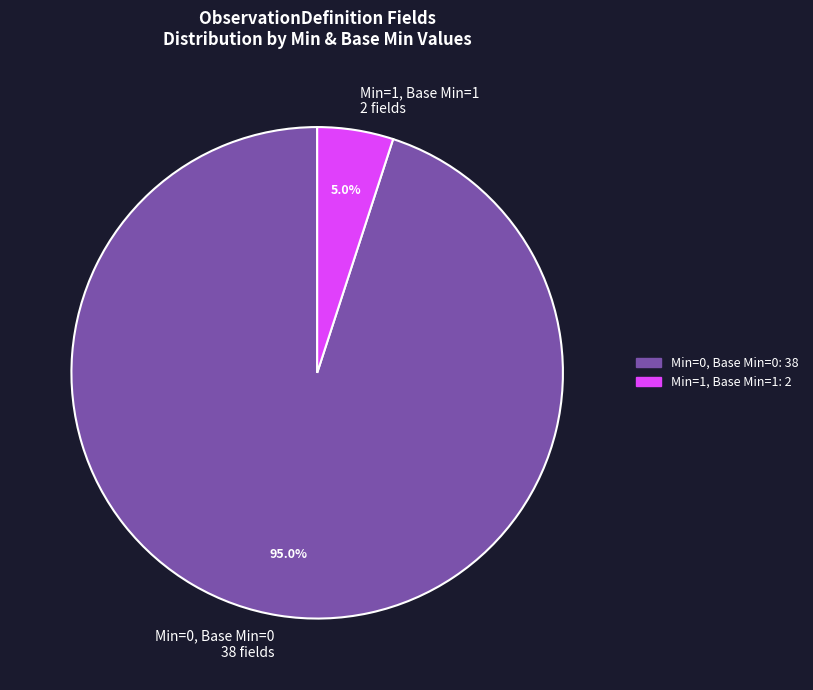

Count the number of slices in the pie.

2